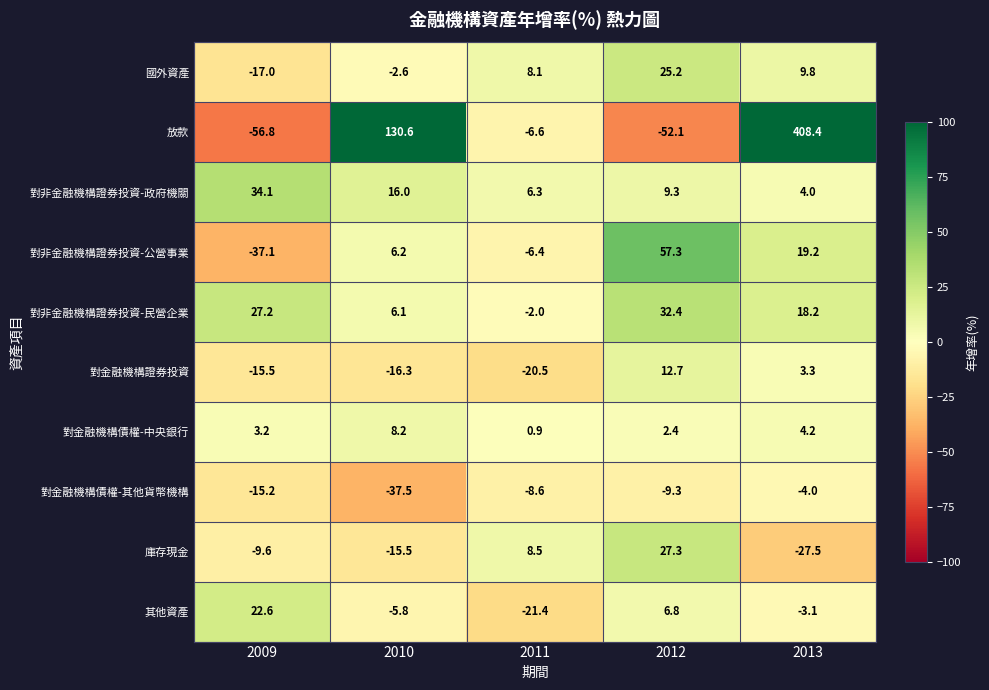

True or false: 國外資產 has a value of 25.2 at 2012.

True